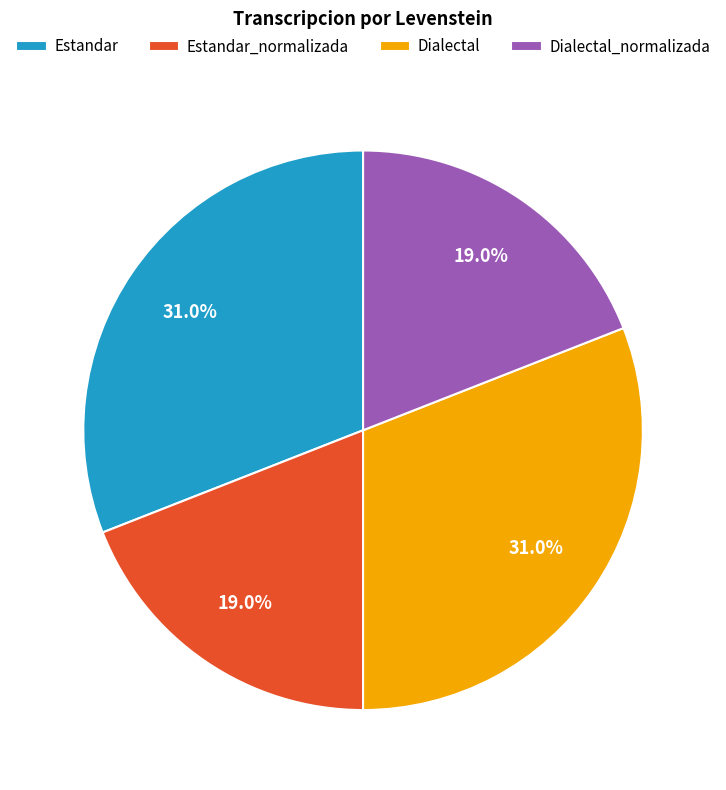

Is the sum of Estandar and Dialectal greater than half?

Yes